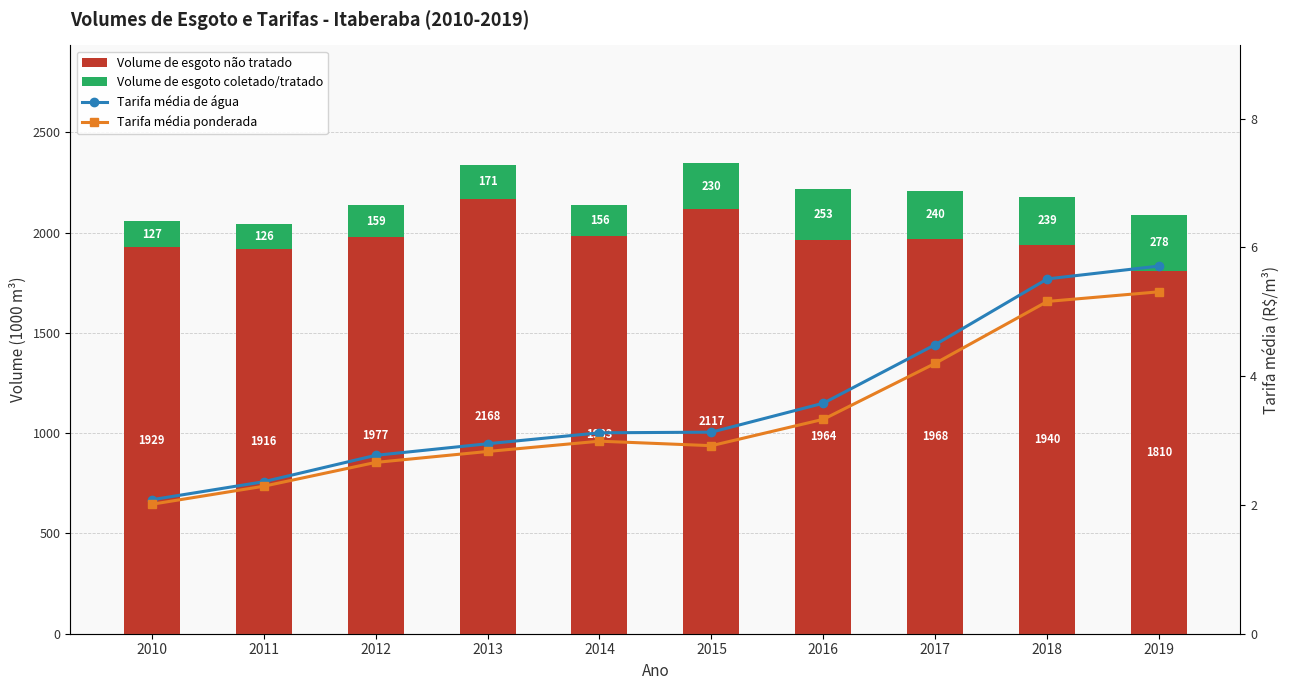

What is the lowest value of the Tarifa média ponderada series?

2.0